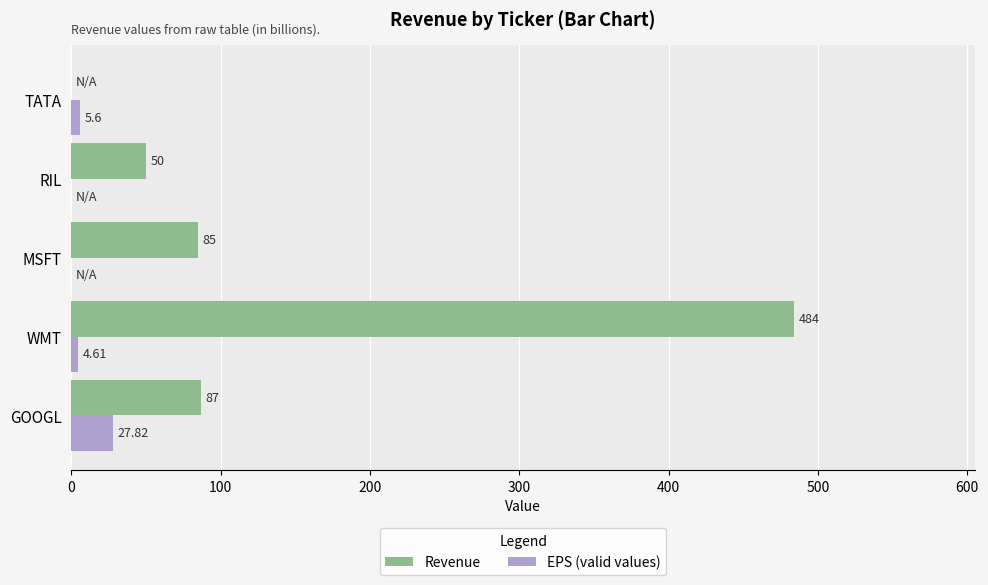

What is the sum of all Revenue values?

706.0